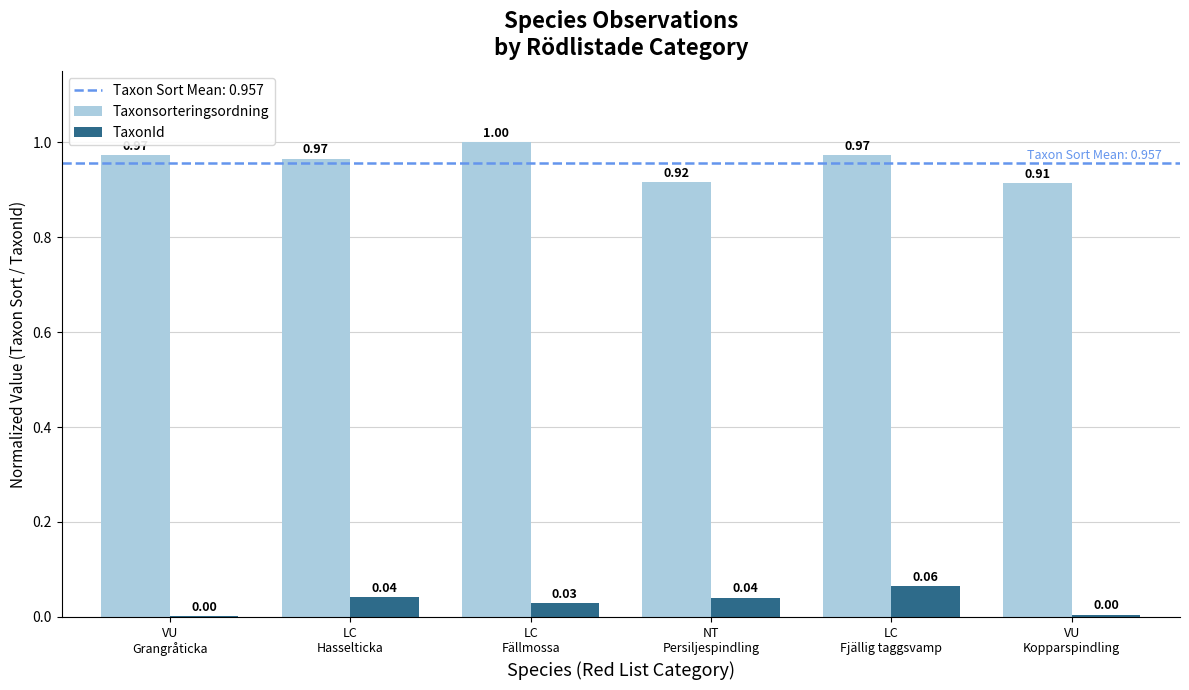

How many distinct data groups are displayed?

2